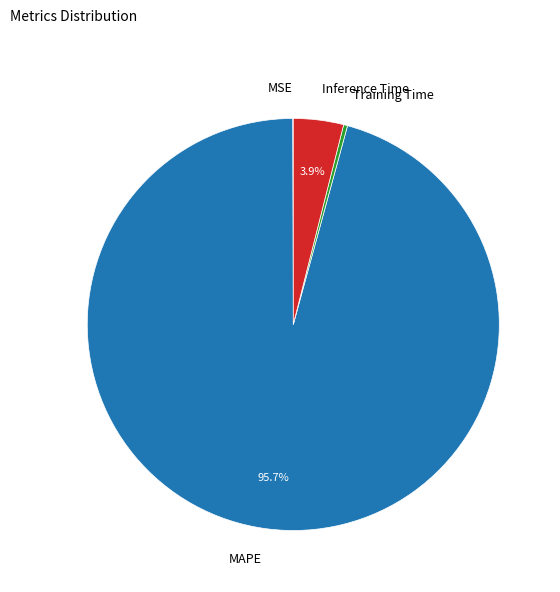

Does Inference Time account for over 50% of the chart?

No